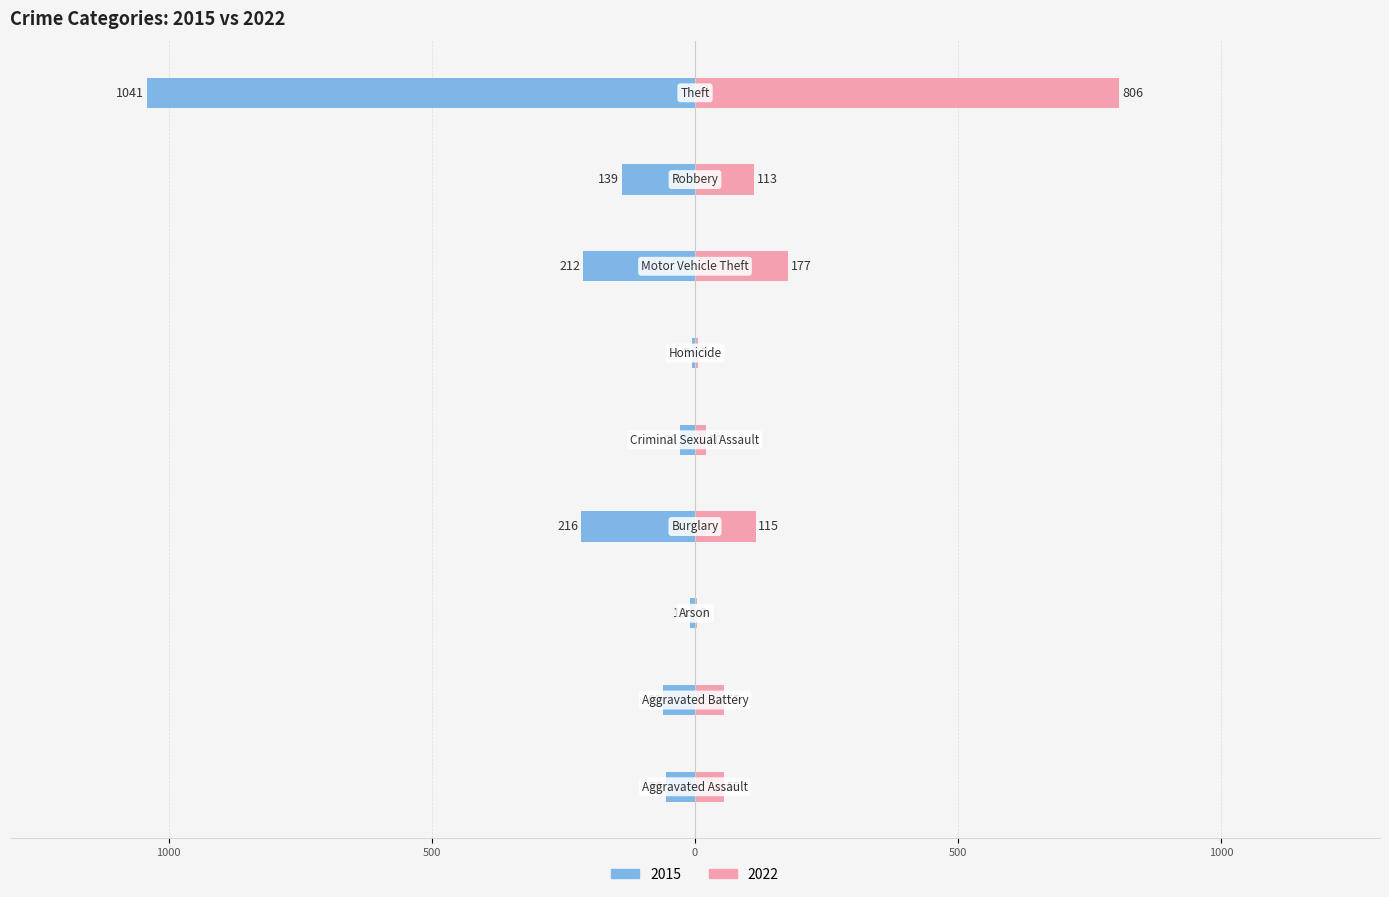

How many values in the 2022 series are below 55?

3